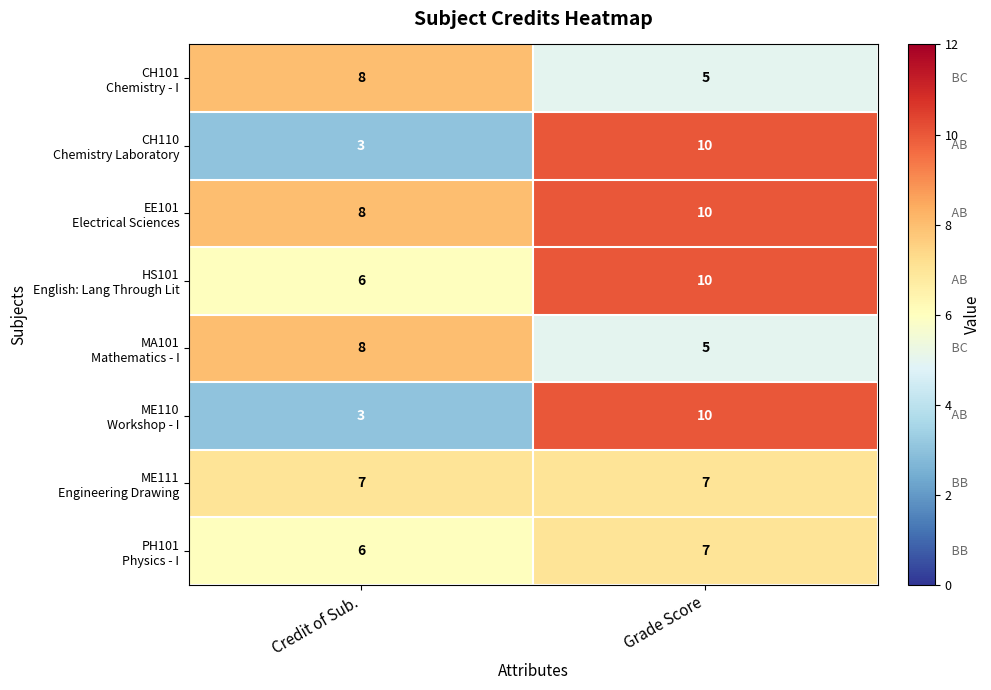

At which category does the chart reach its minimum across all series?

Credit of Sub.